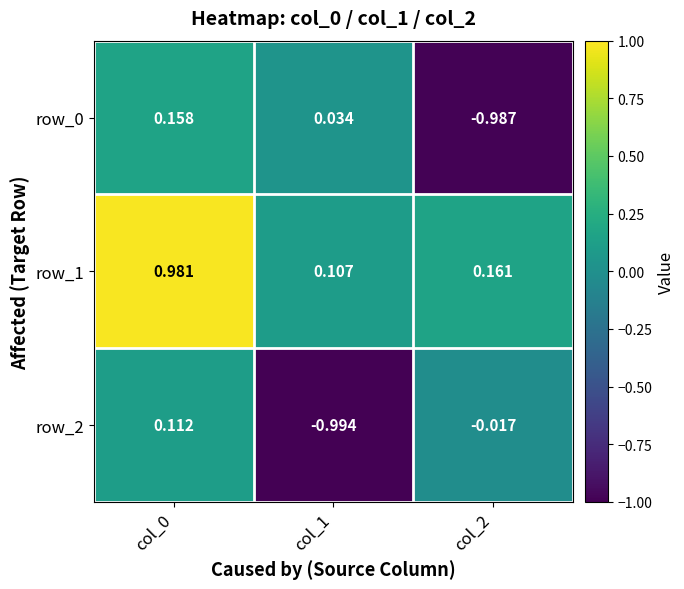

Is the value of row_0 at col_0 greater than the value of row_2 at col_1?

Yes